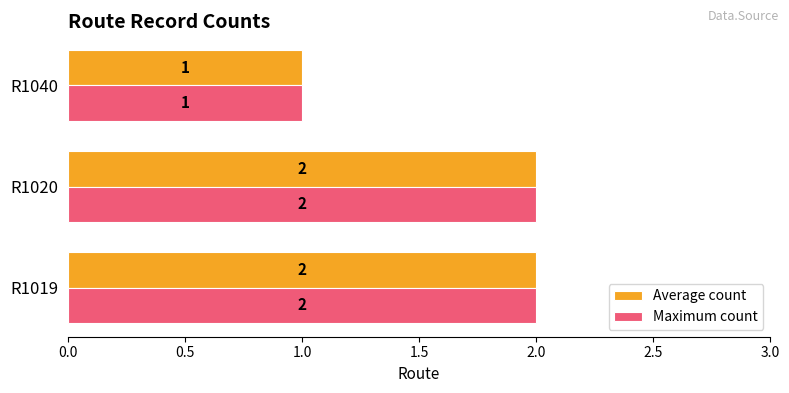

Count the number of data series in this chart.

2